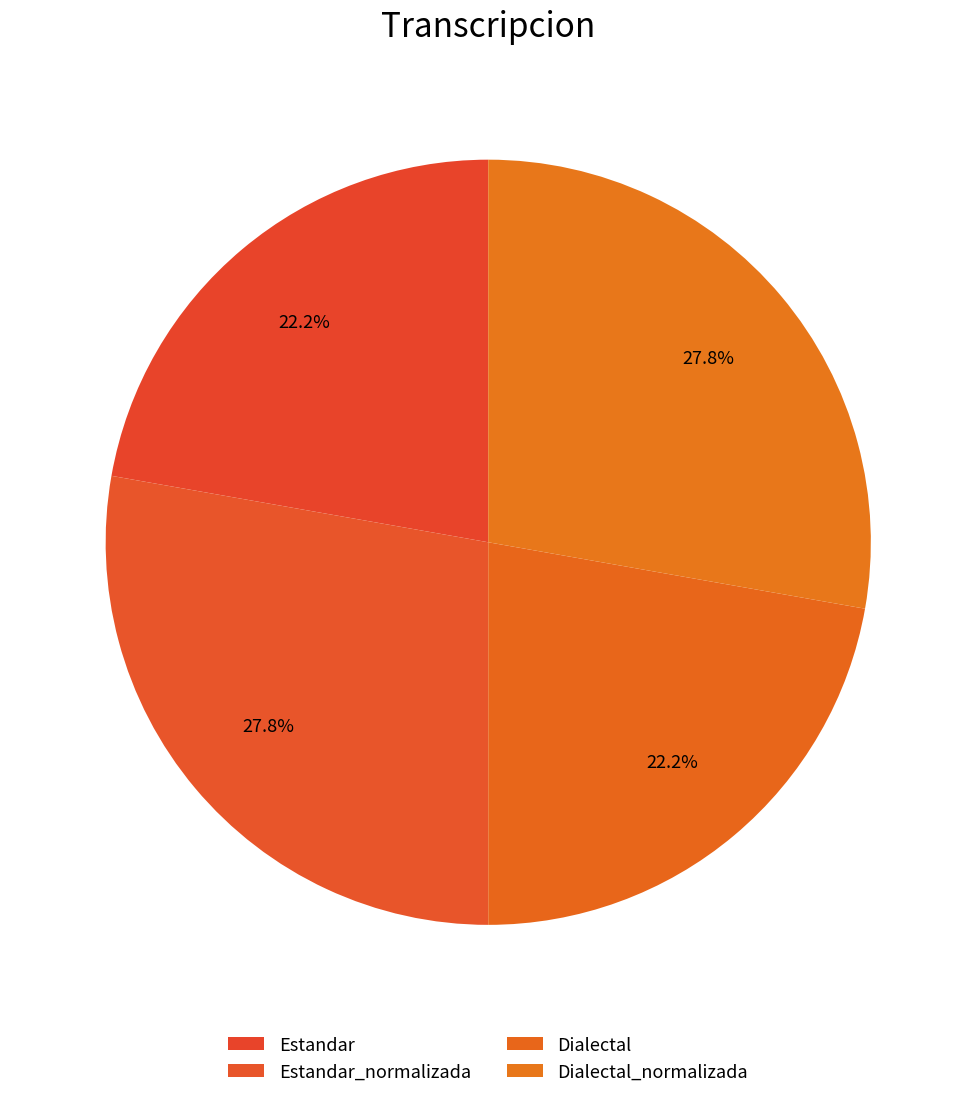

The Estandar_normalizada slice represents 28% of the pie. True or false?

True